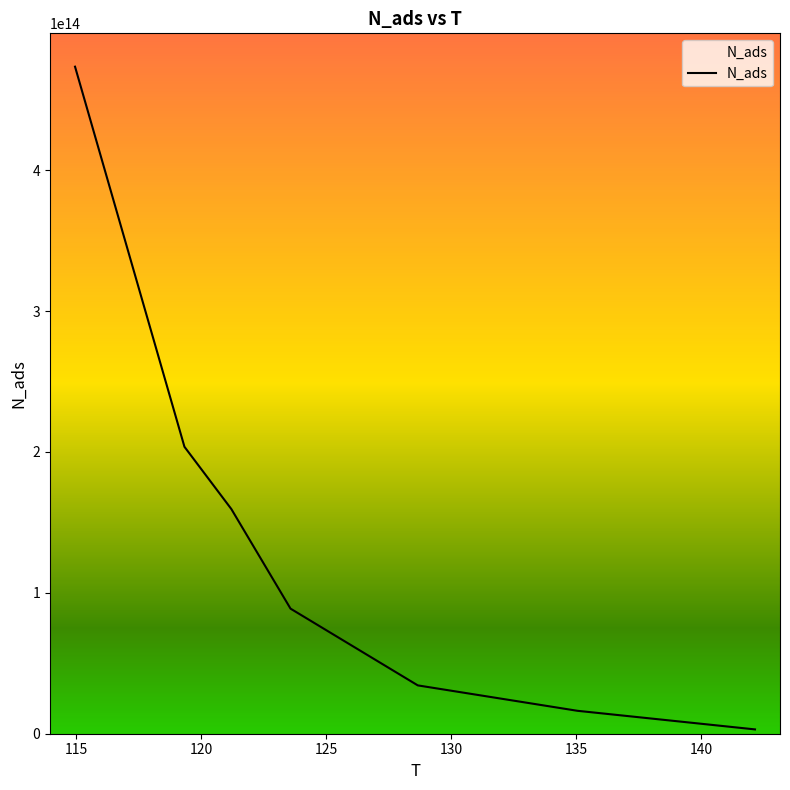

True or false: the data has more than 1 interior local peaks.

False